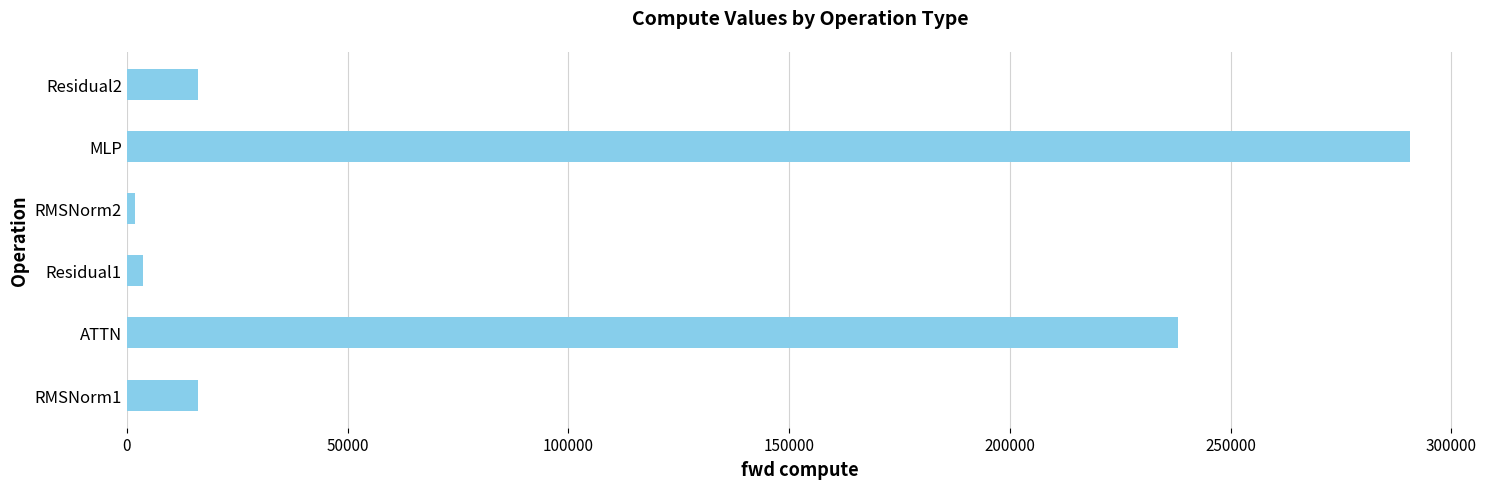

Are the bars horizontal?

Yes